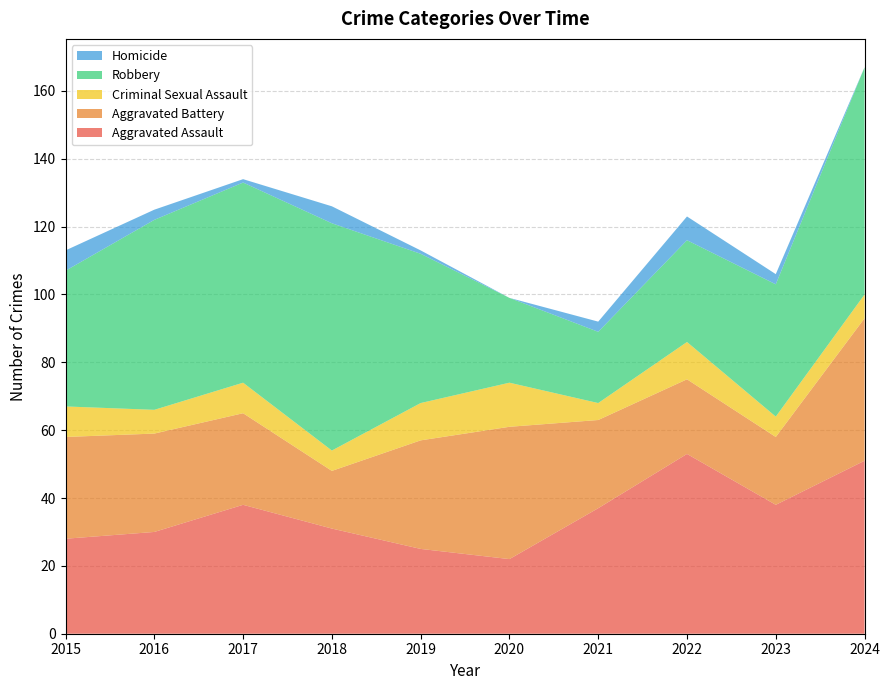

Reading left to right, transcribe all the data shown in this chart.

Aggravated Assault: 2015=28	2016=30	2017=38	2018=31	2019=25	2020=22	2021=37	2022=53	2023=38	2024=51
Aggravated Battery: 2015=30	2016=29	2017=27	2018=17	2019=32	2020=39	2021=26	2022=22	2023=20	2024=42
Criminal Sexual Assault: 2015=9	2016=7	2017=9	2018=6	2019=11	2020=13	2021=5	2022=11	2023=6	2024=7
Robbery: 2015=40	2016=56	2017=59	2018=67	2019=44	2020=25	2021=21	2022=30	2023=39	2024=67
Homicide: 2015=6	2016=3	2017=1	2018=5	2019=1	2020=0	2021=3	2022=7	2023=3	2024=0